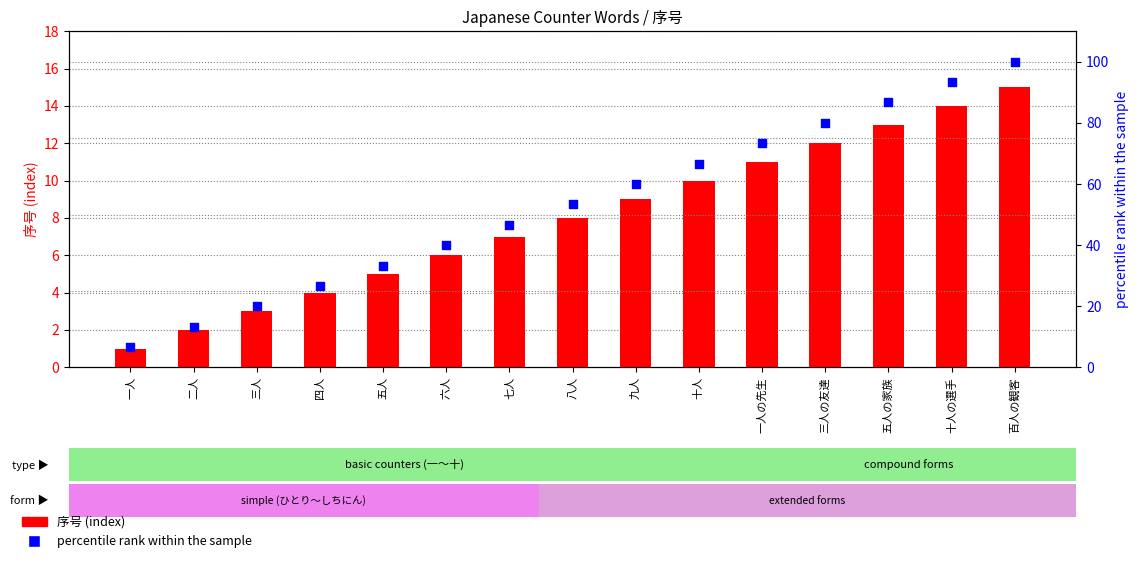

At which category is the sum across all series the highest?

百人の観客